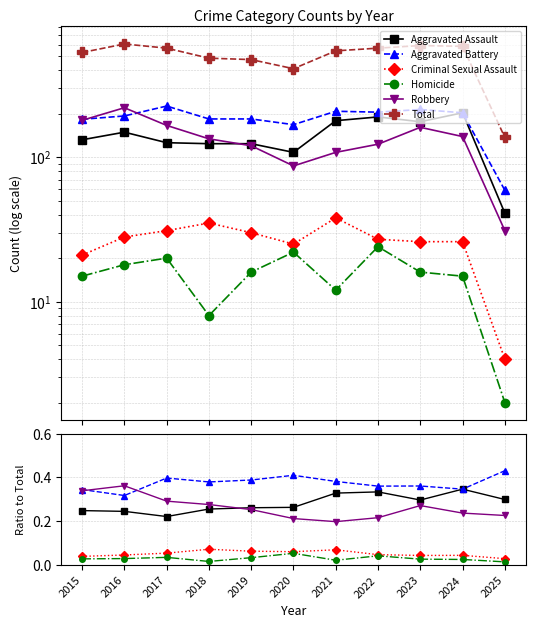

True or false: Robbery and Criminal Sexual Assault cross at least once.

False